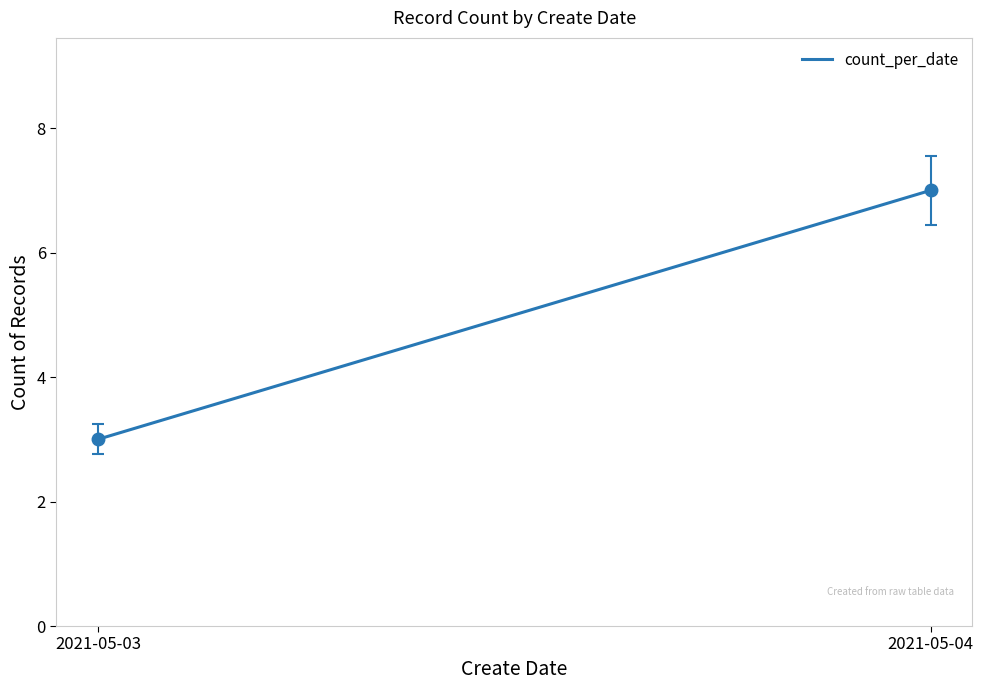

Which category has the highest value across all series?

2021-05-04